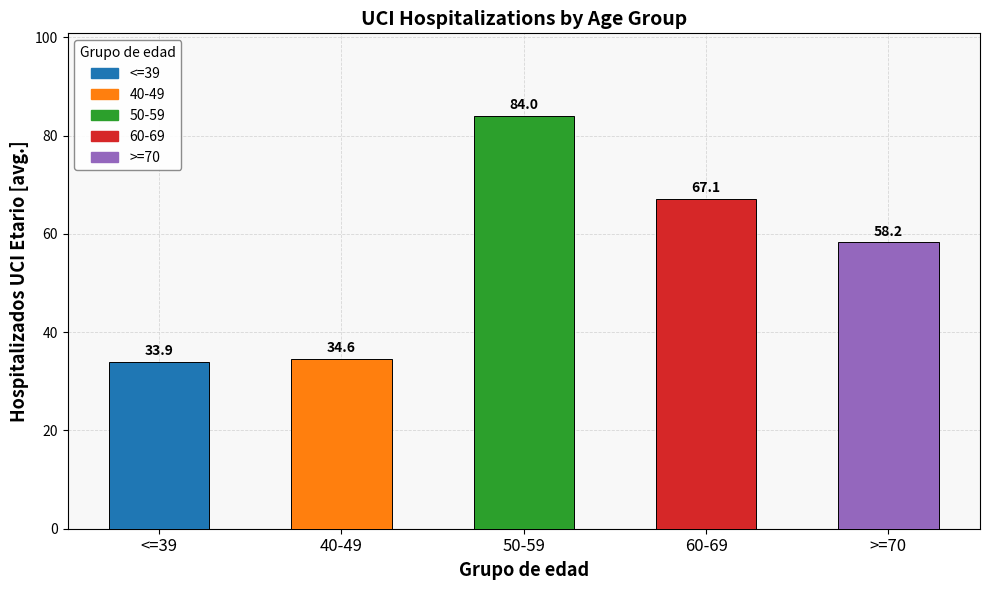

Rank the categories by value from lowest to highest.

<=39, 40-49, >=70, 60-69, 50-59